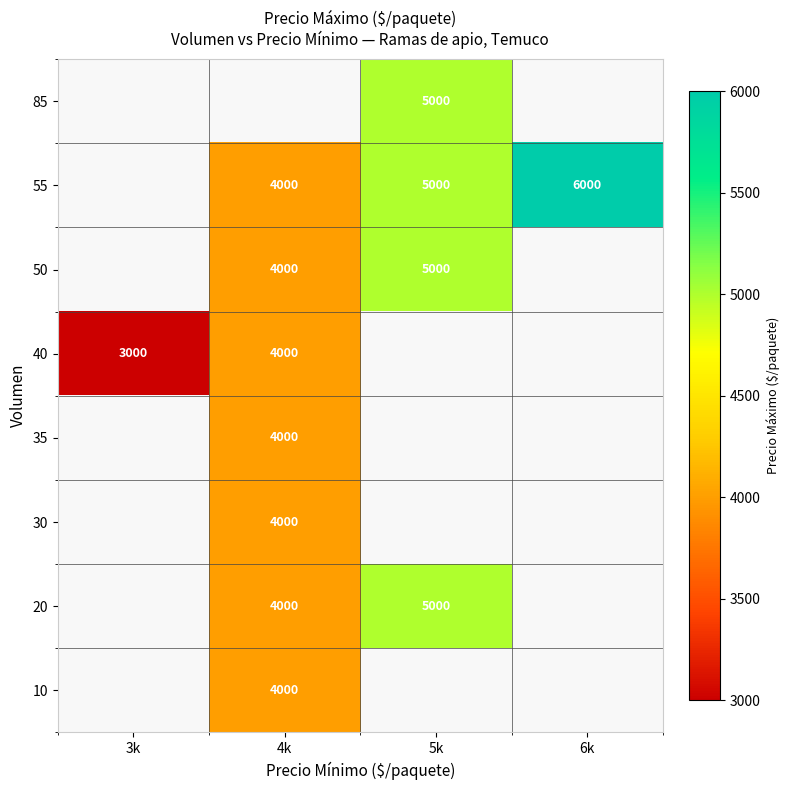

Is it true that 50 equals 6070 at 4k?

False